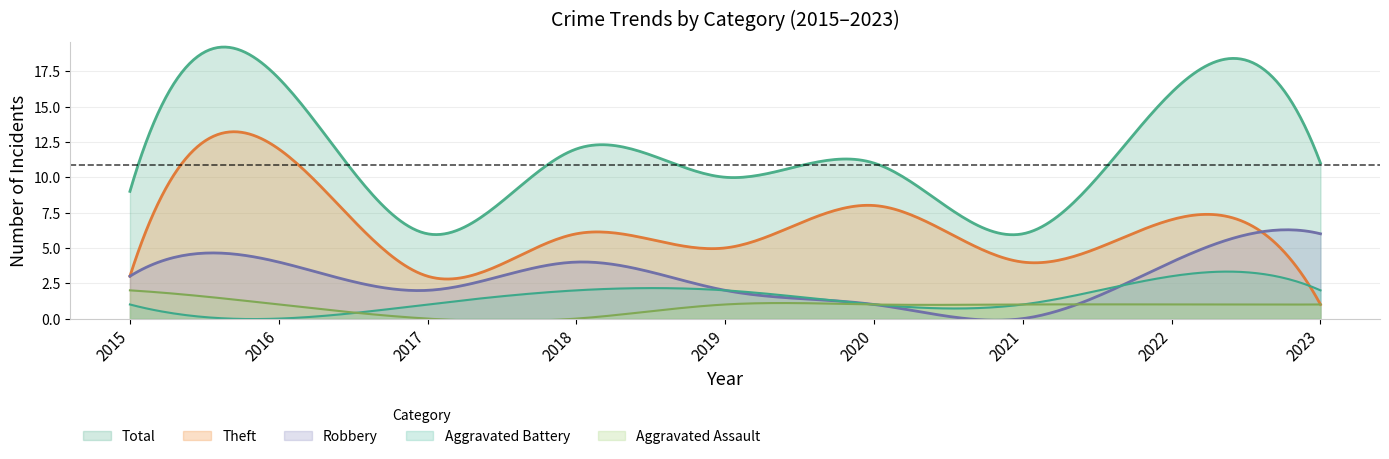

What are all the series names shown in the legend?

Total, Theft, Robbery, Aggravated Battery, Aggravated Assault